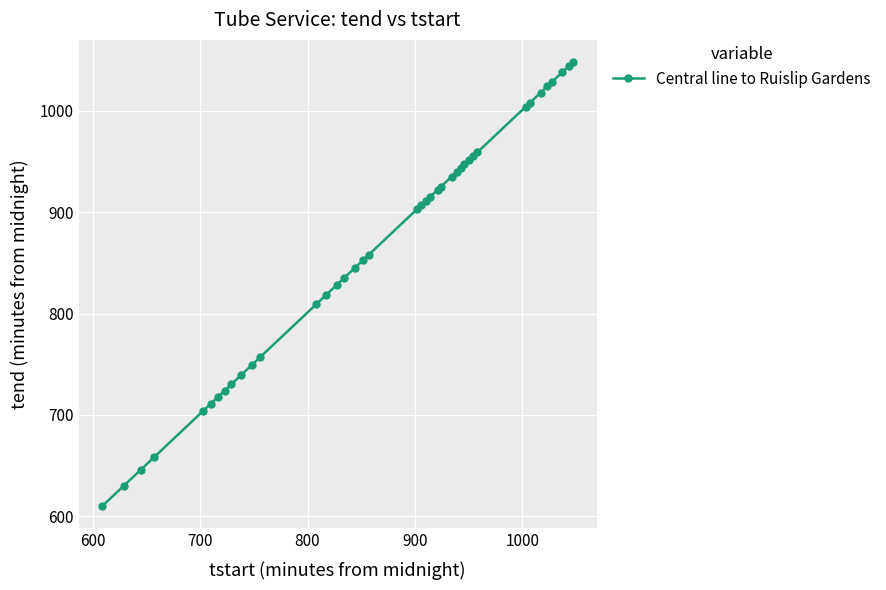

What is the difference between the second highest and second lowest values?

414